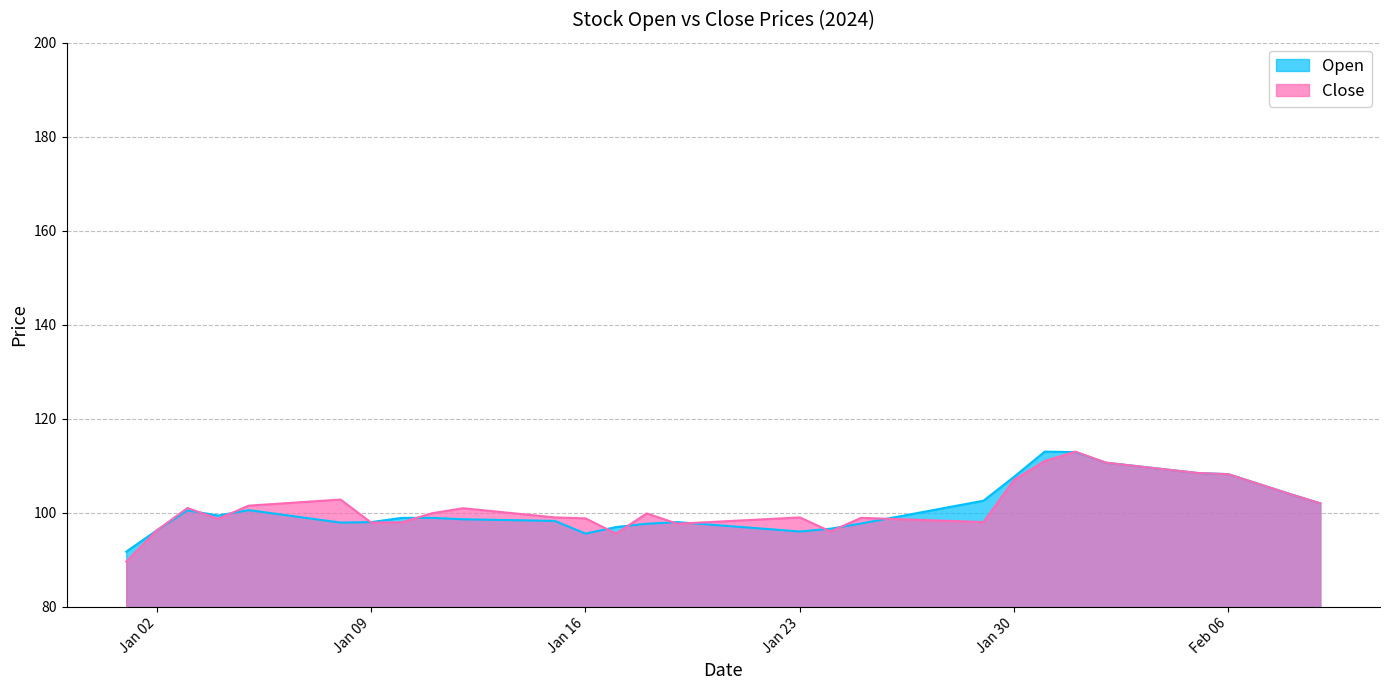

How many values in the Close series are below 99?

17